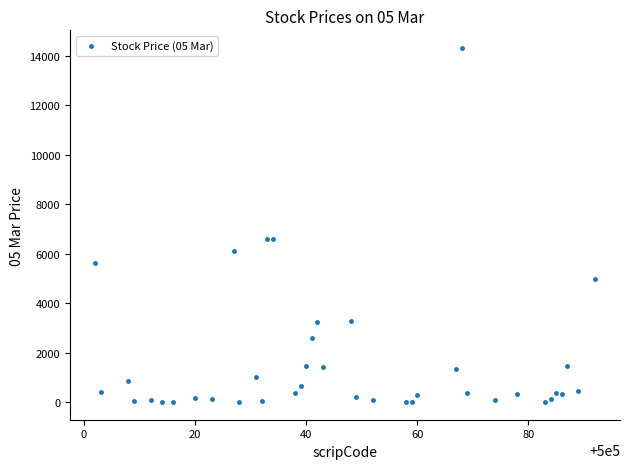

What is the range of X values (max minus min)?

90.0